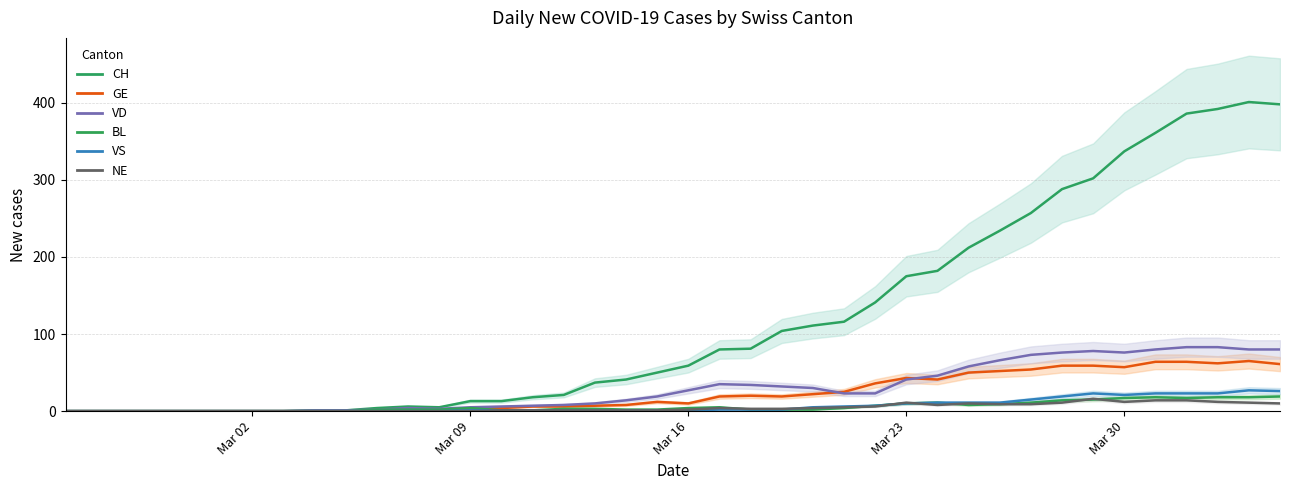

True or false: VS and CH cross at least once.

False